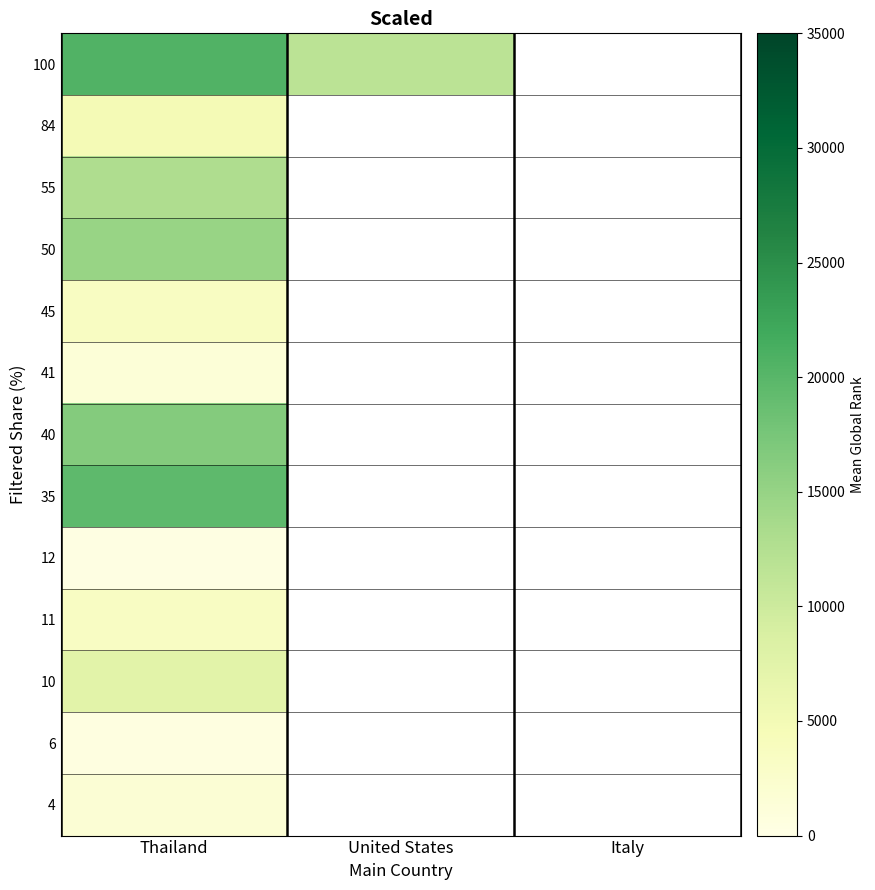

Rank the series at Thailand from highest to lowest value.

100, 35, 40, 50, 55, 10, 84, 45, 11, 4, 41, 6, 12